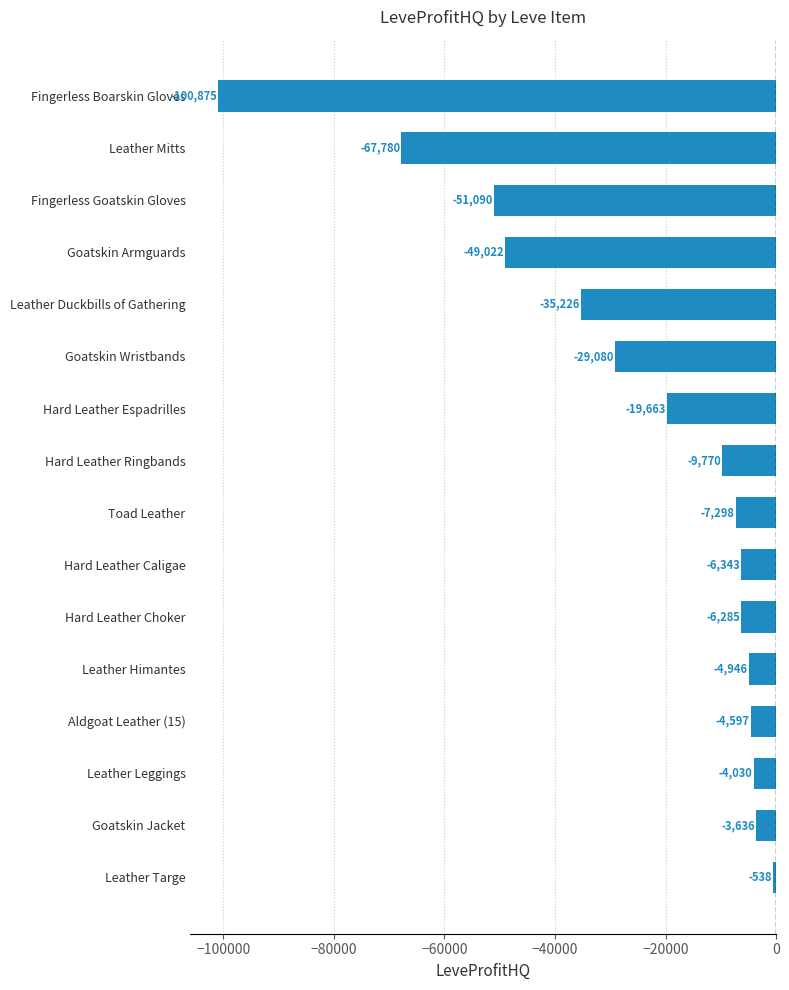

Rank the categories by value from highest to lowest.

Leather Targe, Goatskin Jacket, Leather Leggings, Aldgoat Leather (15), Leather Himantes, Hard Leather Choker, Hard Leather Caligae, Toad Leather, Hard Leather Ringbands, Hard Leather Espadrilles, Goatskin Wristbands, Leather Duckbills of Gathering, Goatskin Armguards, Fingerless Goatskin Gloves, Leather Mitts, Fingerless Boarskin Gloves